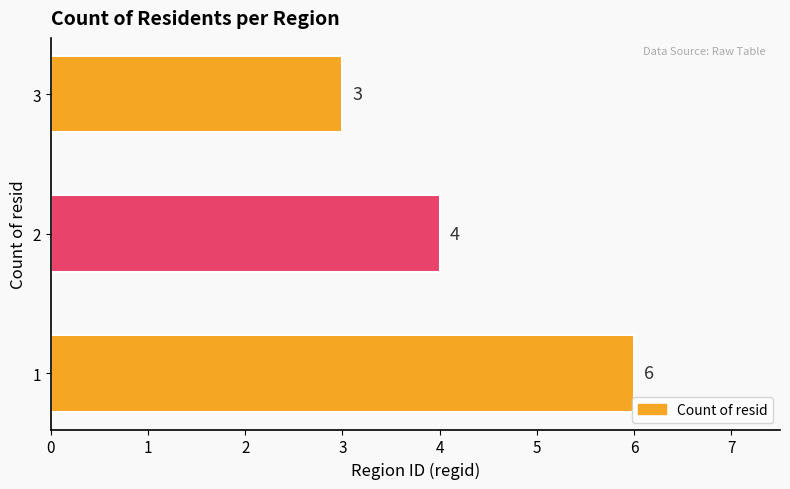

True or false: the data shows 2 at 3.

False